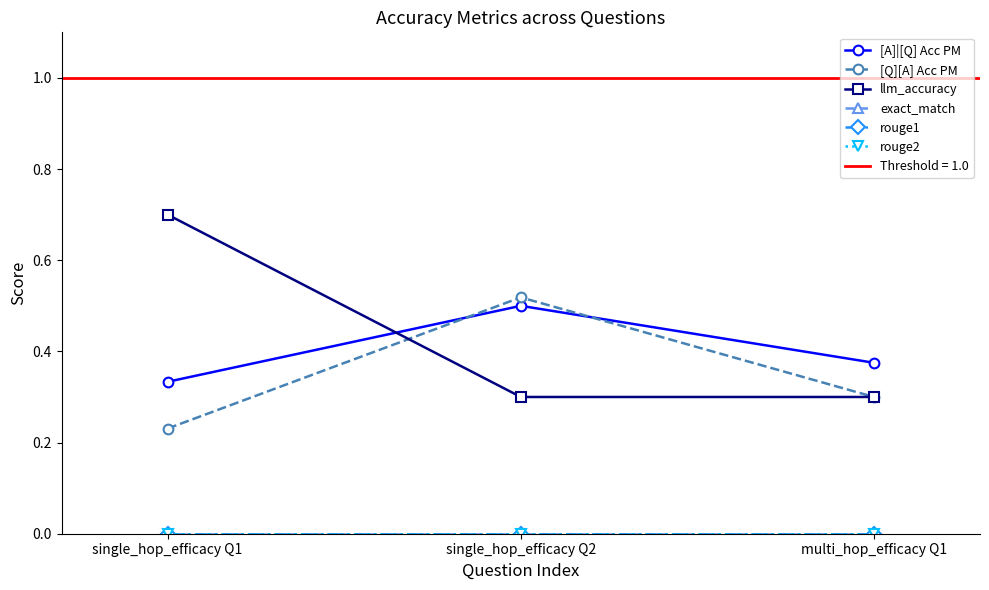

What is the total value across all series at single_hop_efficacy Q2?

1.3